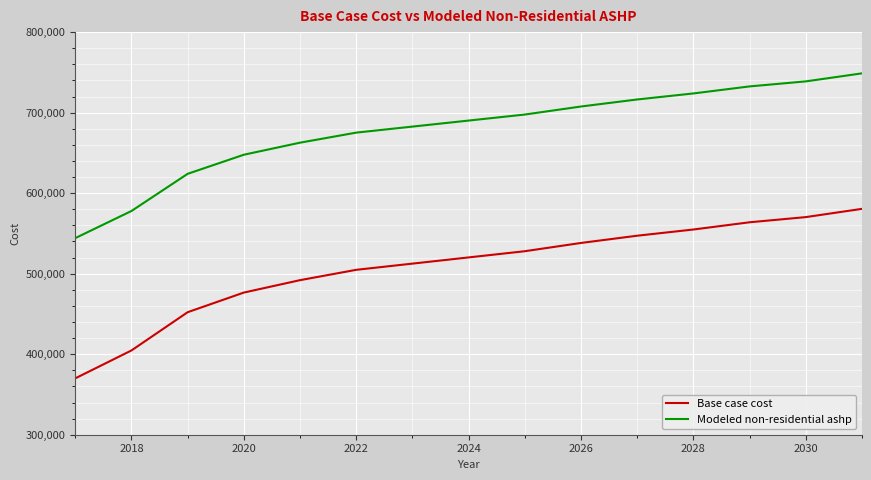

List the series in order of their overall mean, lowest first.

Base case cost, Modeled non-residential ashp